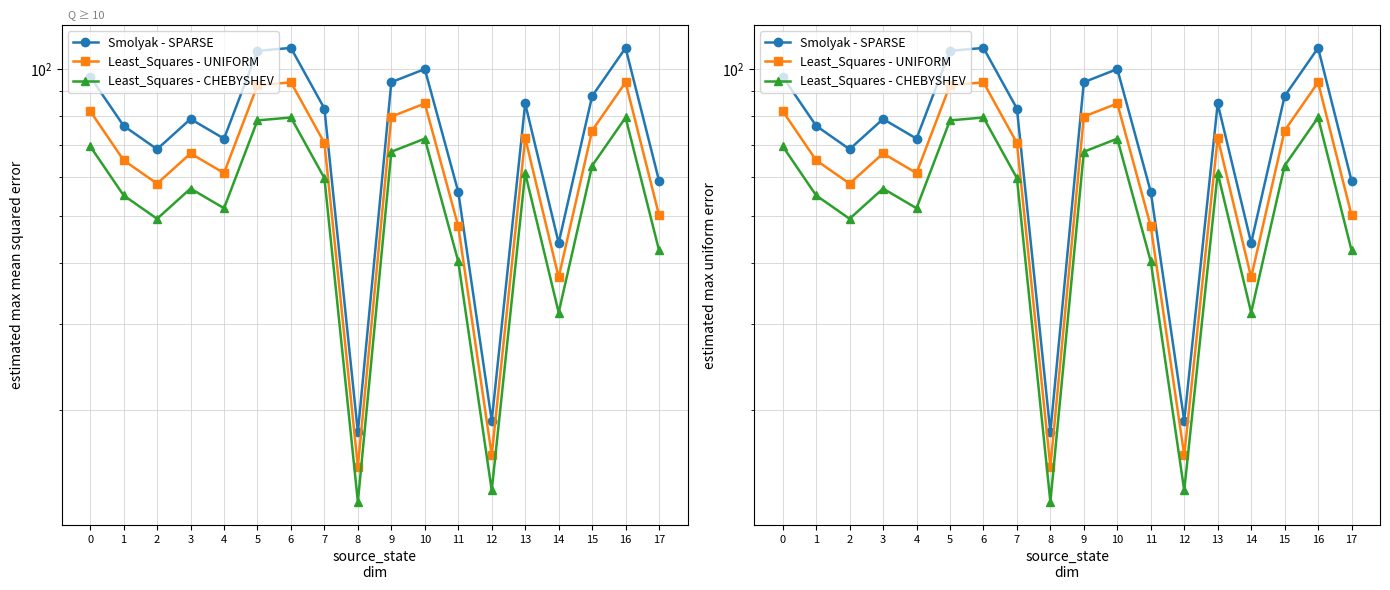

Is this an area chart (filled region under the line)?

No